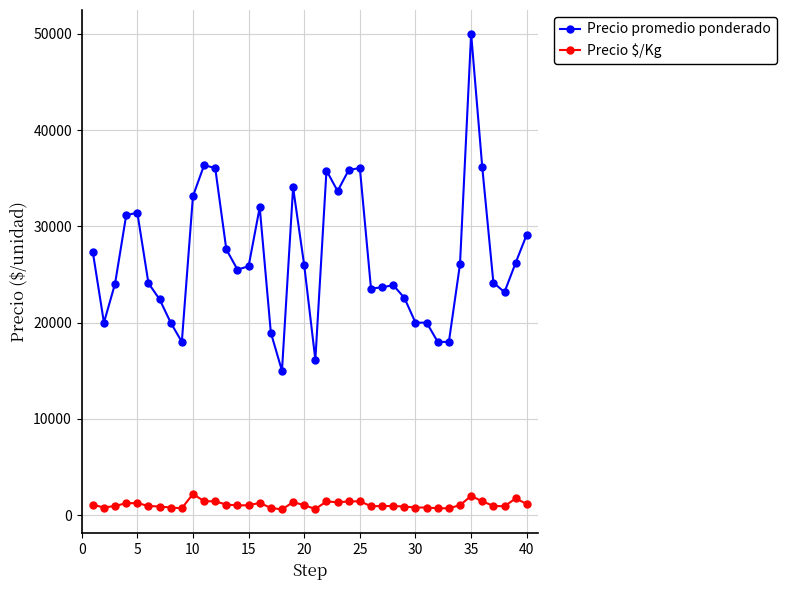

True or false: Precio promedio ponderado has more than 2 points higher than both neighbors.

True